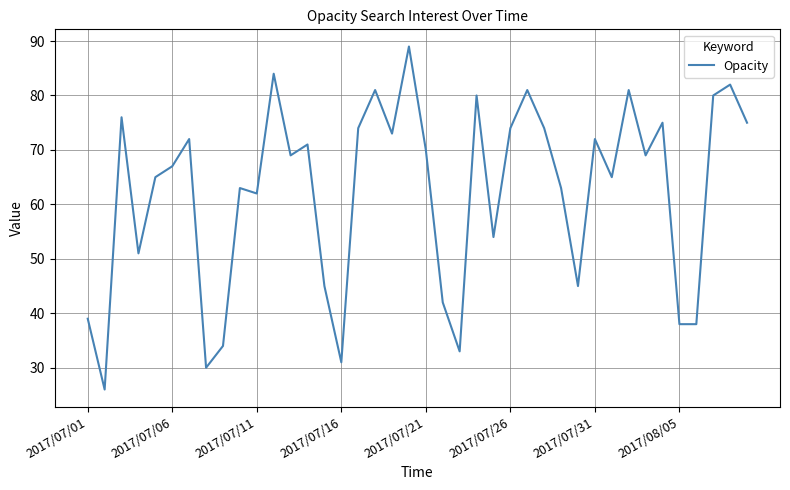

What is the difference between the maximum and minimum values?

63